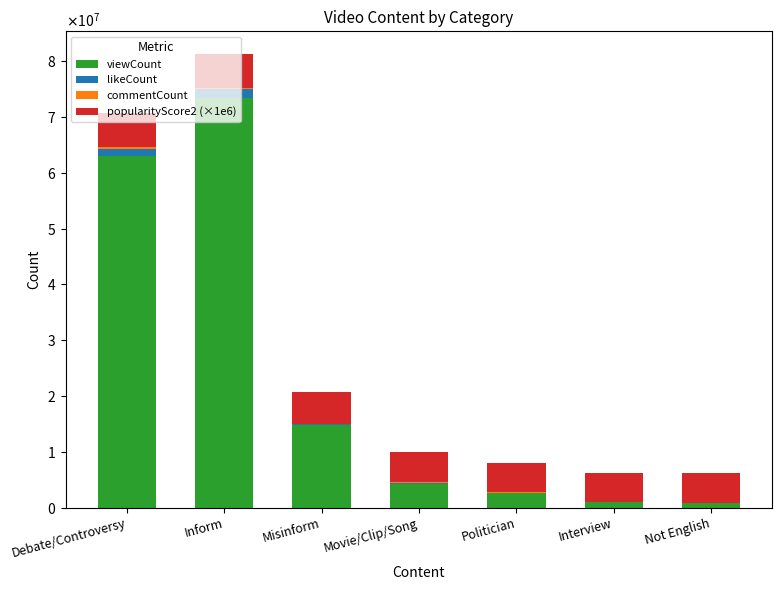

What position from the right is Not English?

1